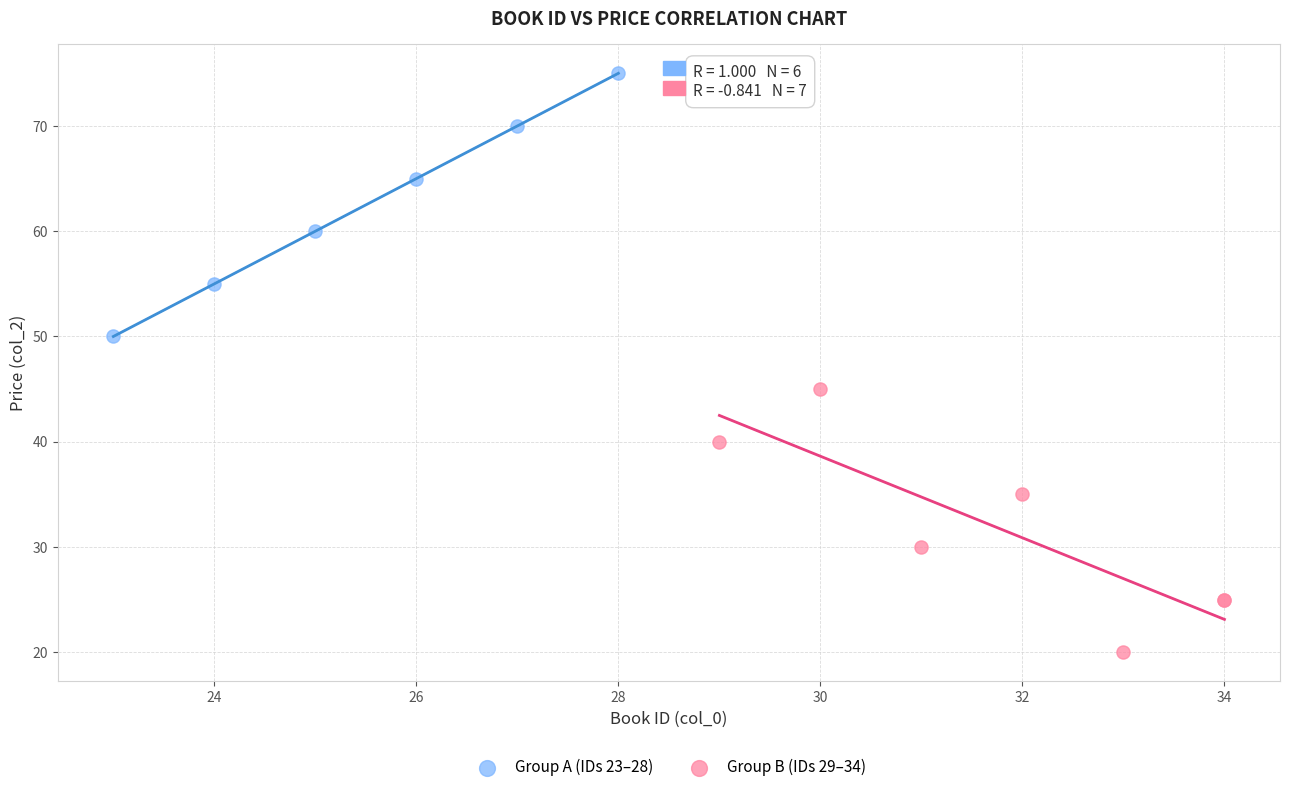

Which series contains the highest Y value?

Group A (IDs 23–28)